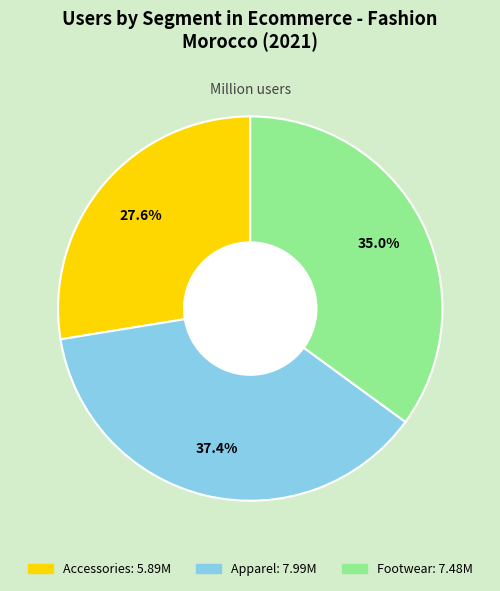

What portion of the pie excludes Footwear?

65.0%